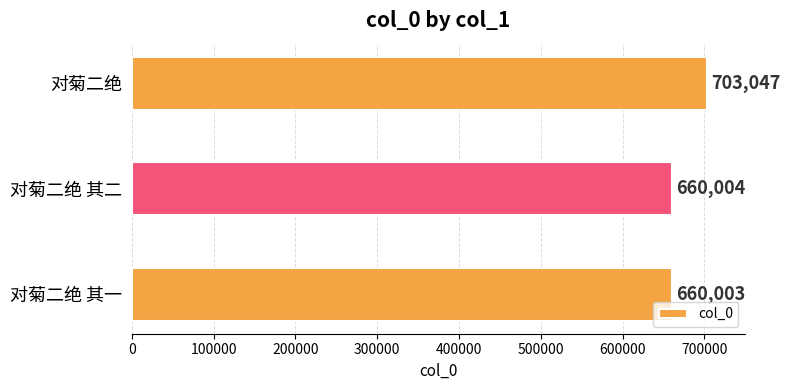

What is the average value?

674351